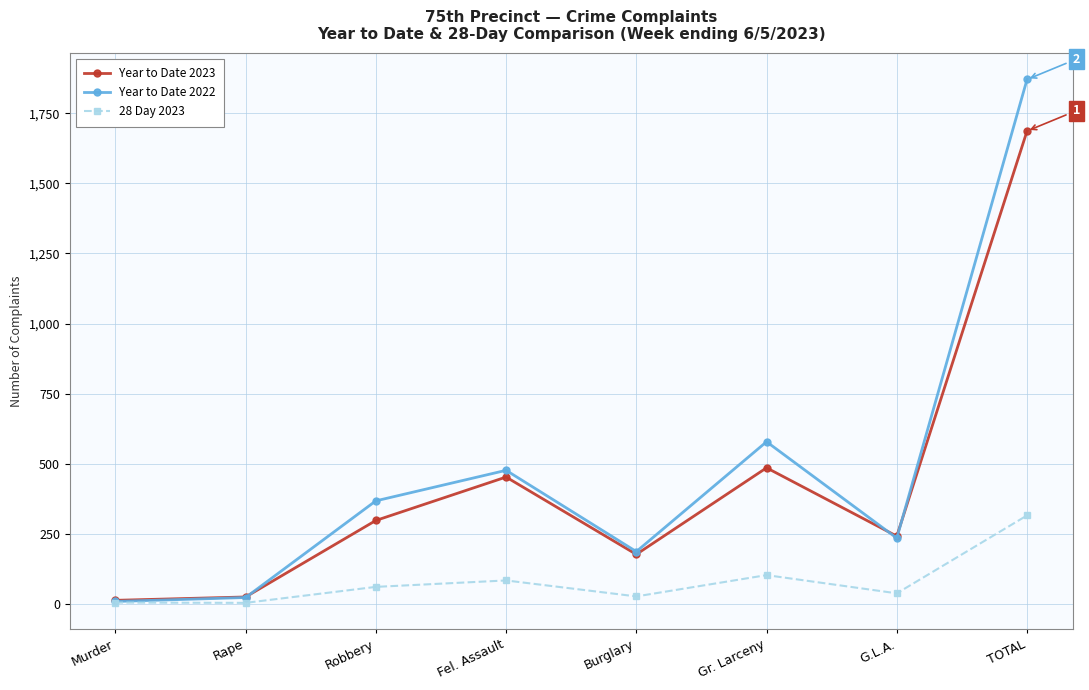

What is the label of the 3rd point from the left?

Robbery